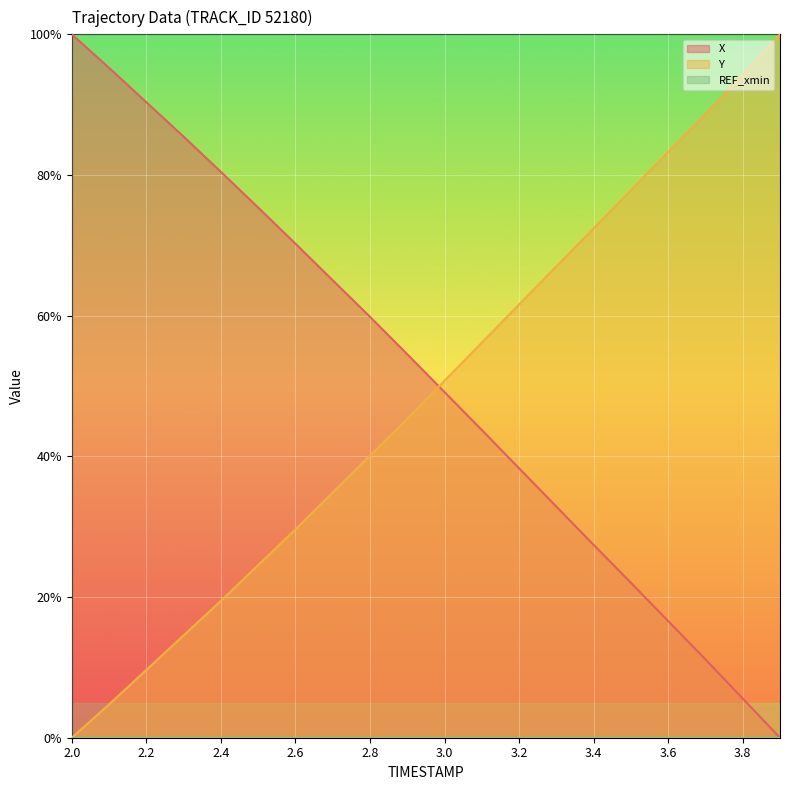

What is the difference between the second highest and minimum values in the Y series?

94.2